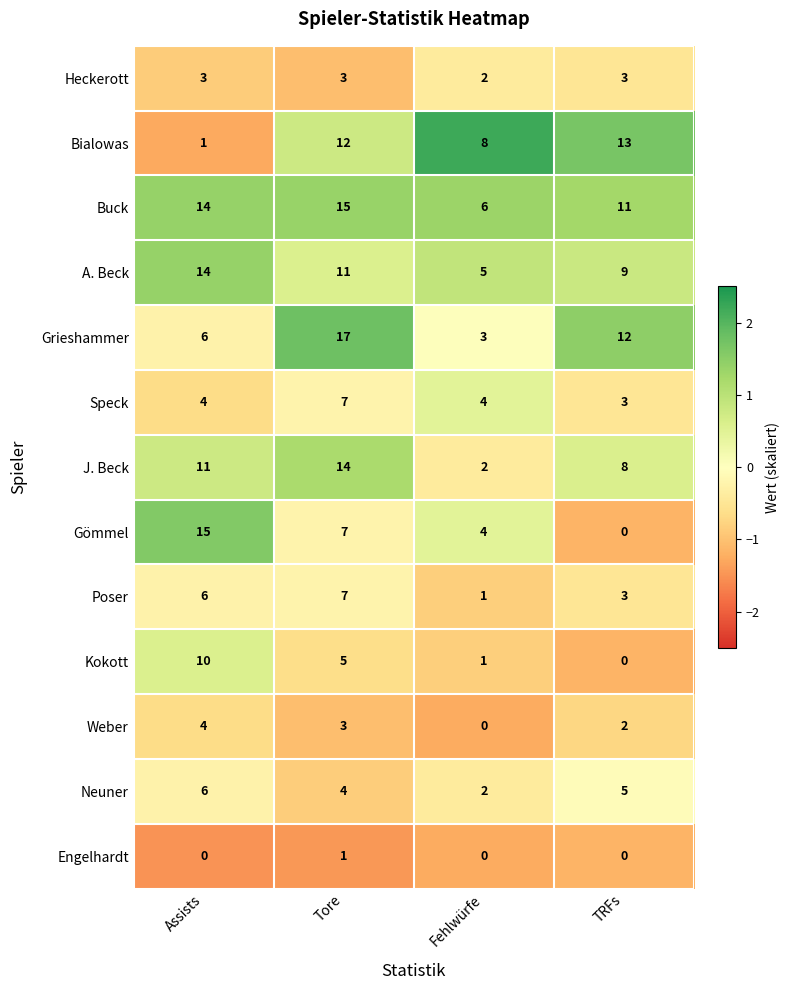

What is the maximum value for Poser?

7